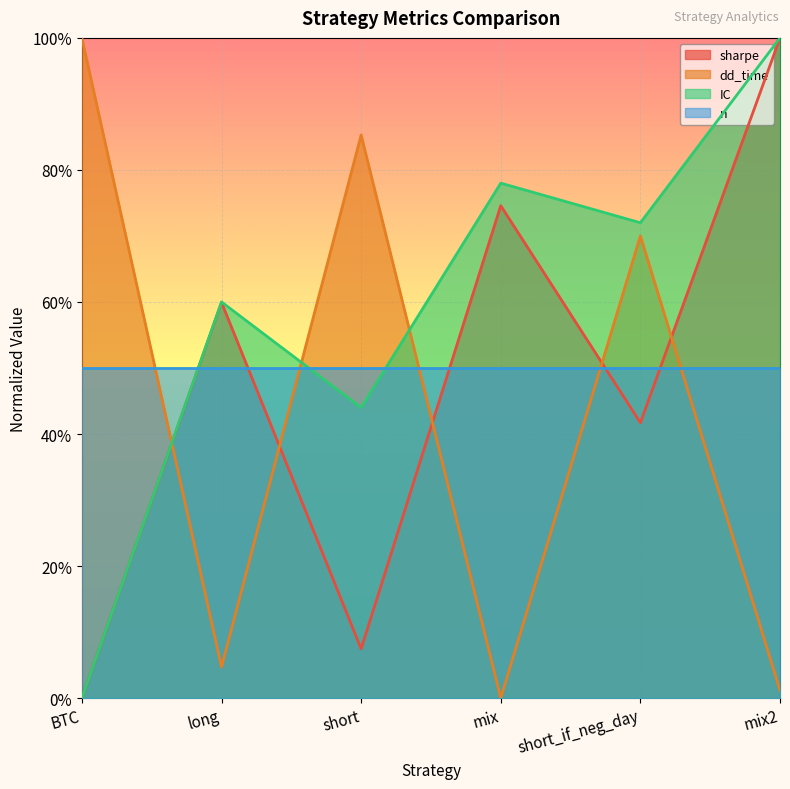

Is it true that sharpe equals 0.7 at short_if_neg_day?

False